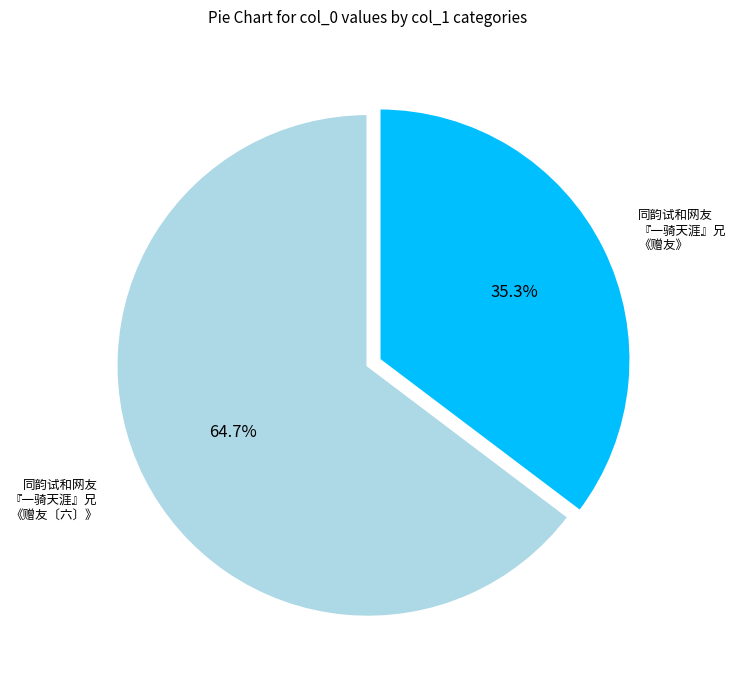

Is there a majority slice in this chart?

Yes